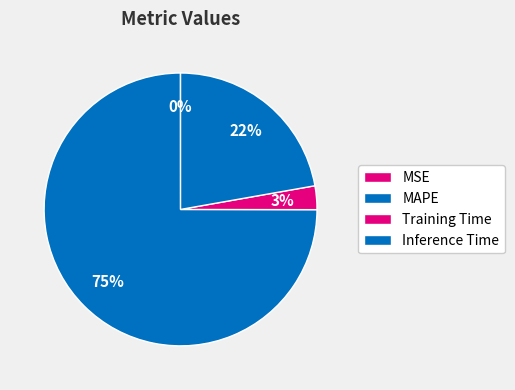

True or false: MAPE accounts for 63% of the total.

False